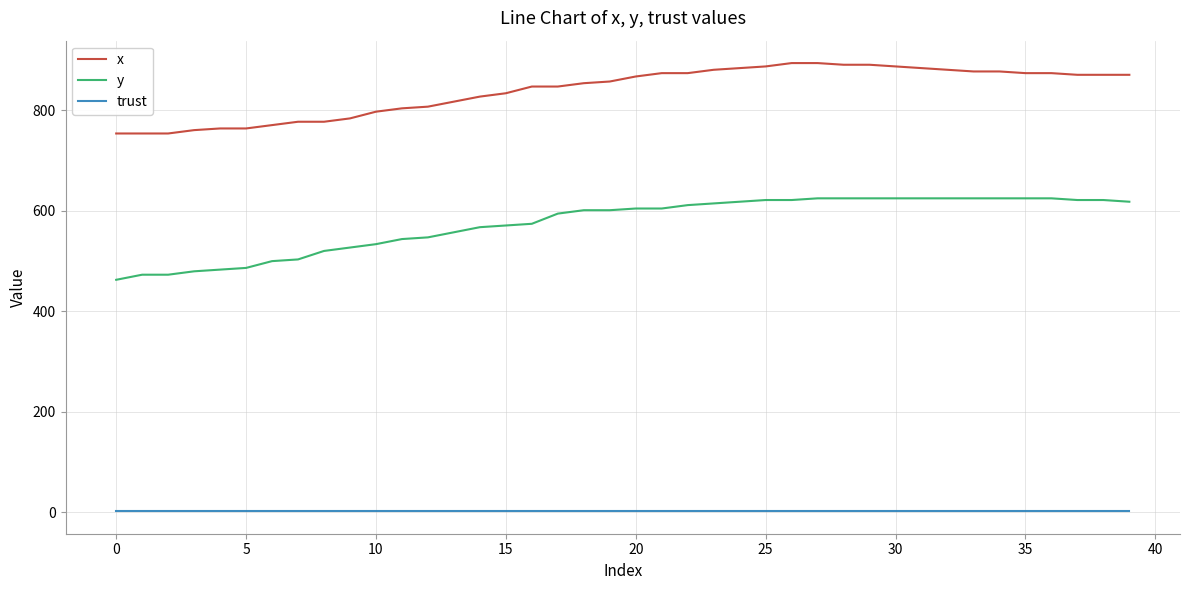

At how many categories does at least one series exceed 197?

40